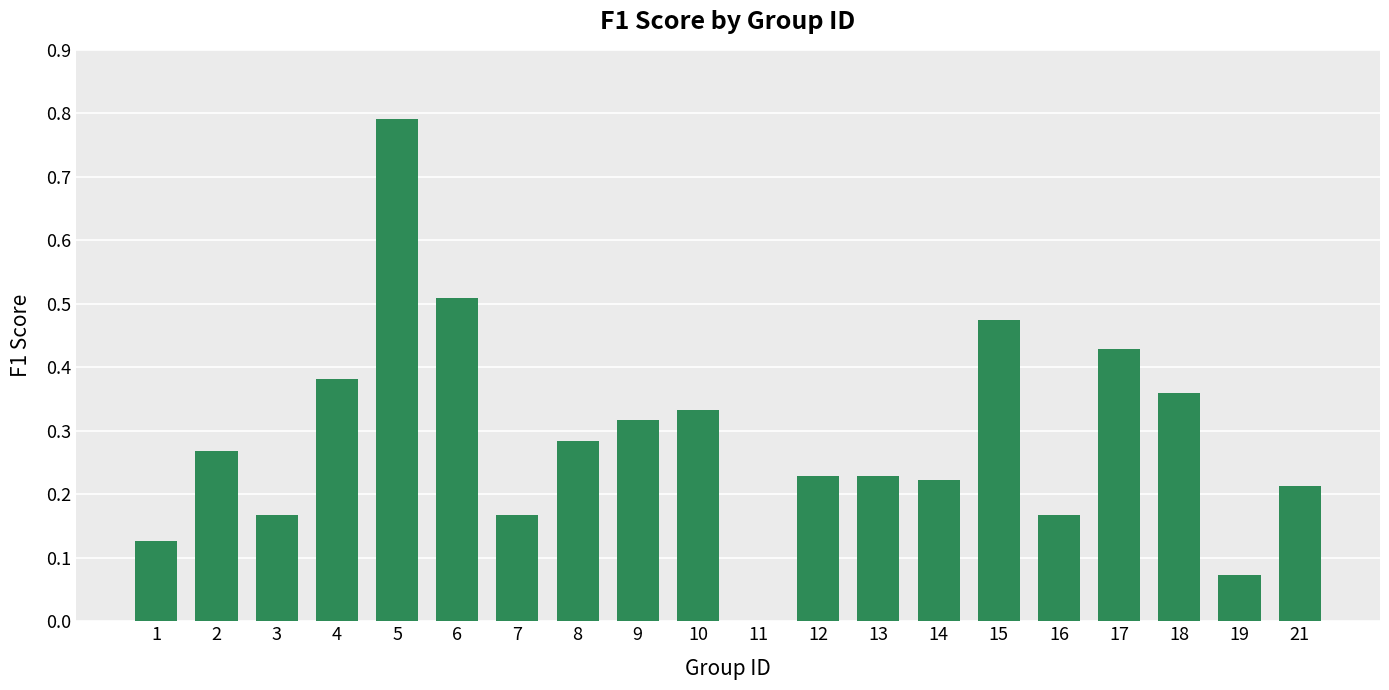

How many data points does each series have?

20